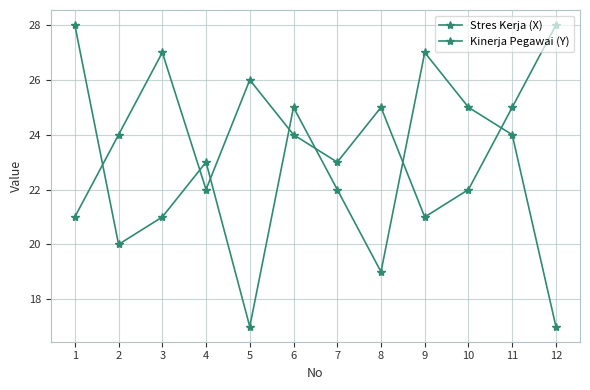

Where is the first local minimum for Stres Kerja (X)?

2